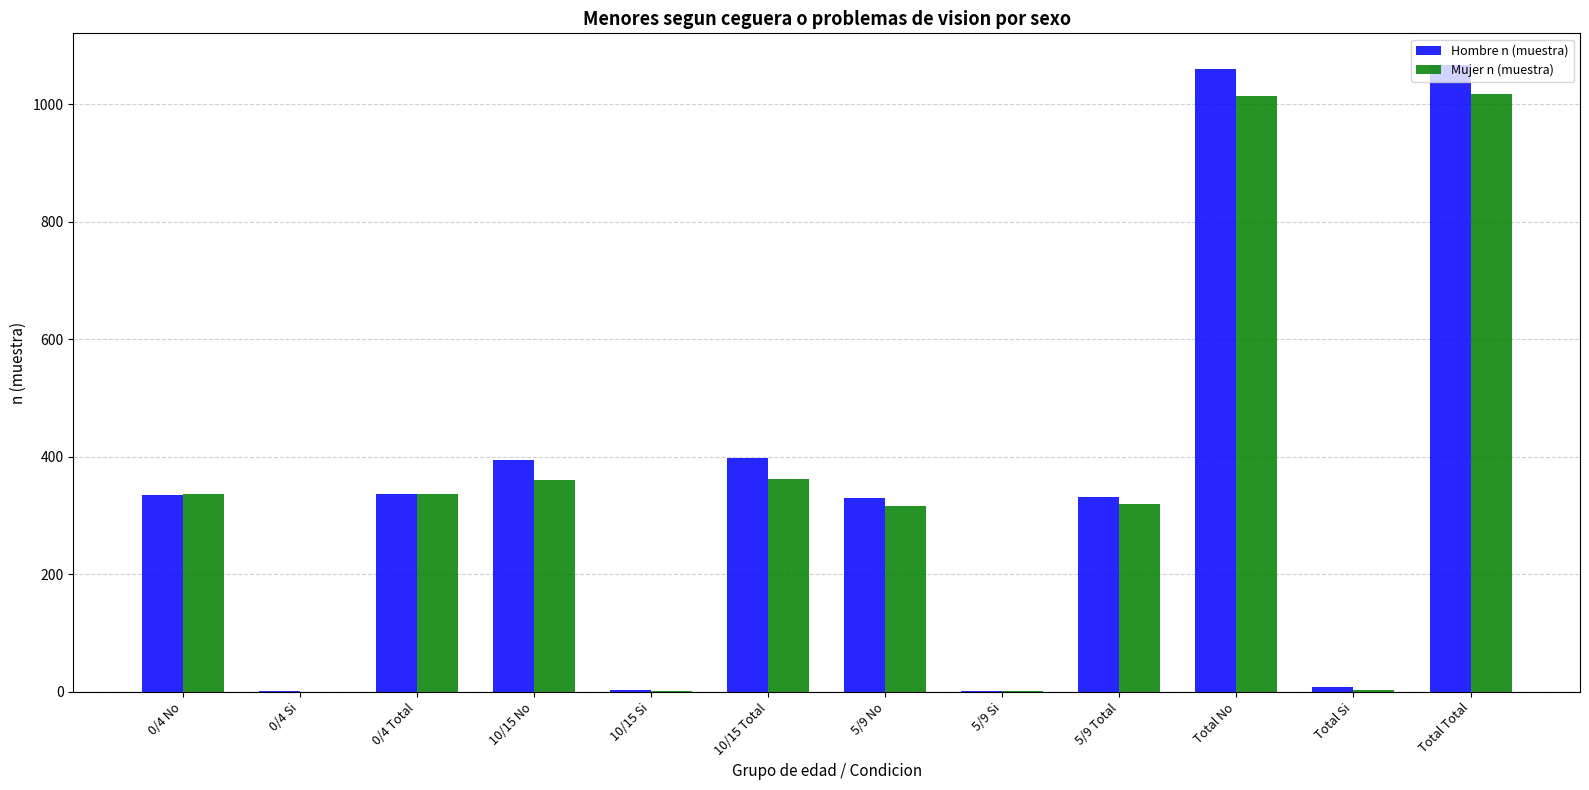

What is the maximum value shown in the chart?

1067